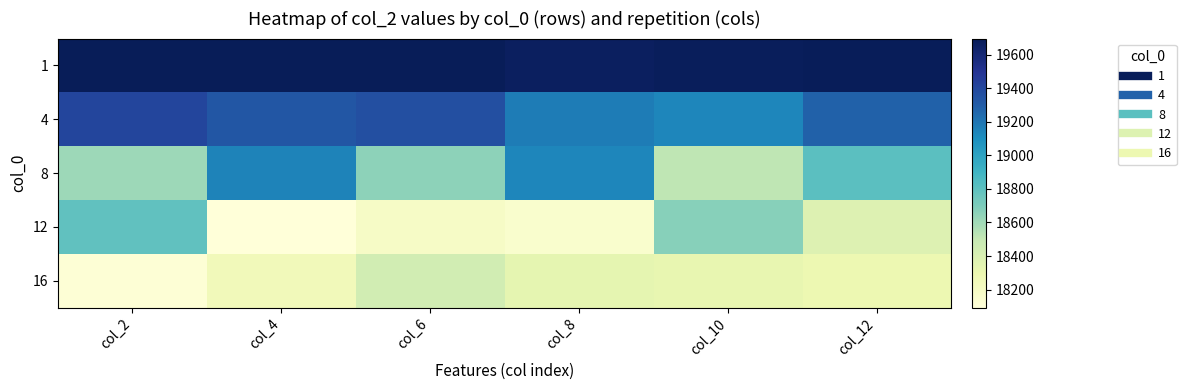

How many data points does each series have?

6